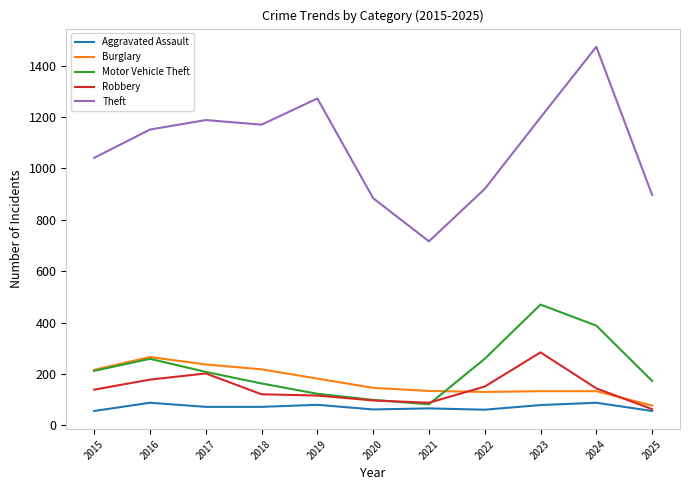

Which series has the widest spread of values?

Theft